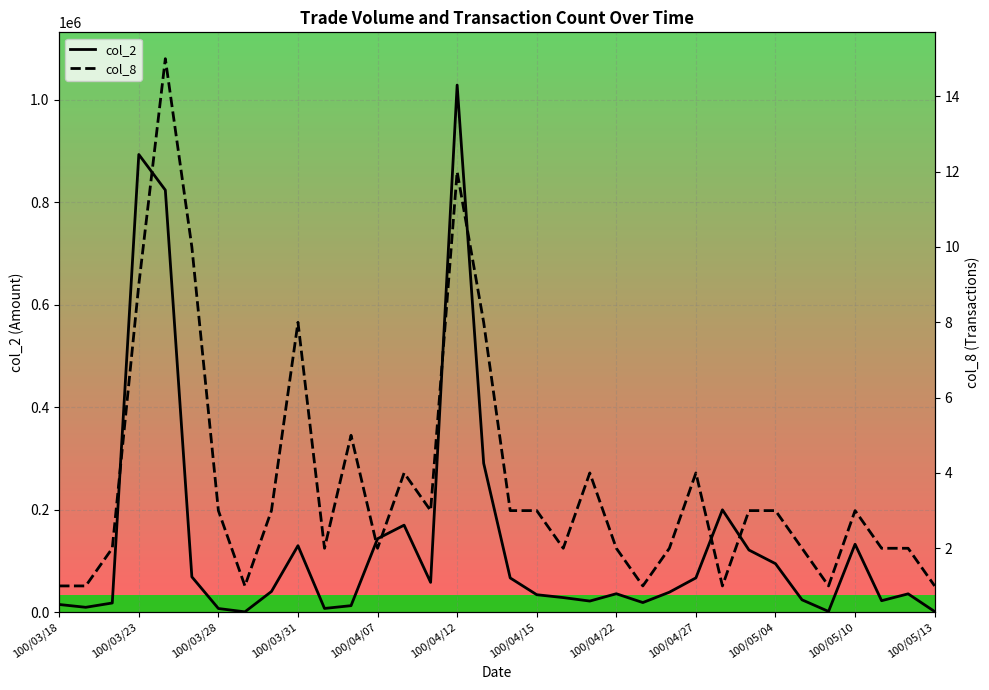

At which label does col_2 reach its peak?

100/04/12